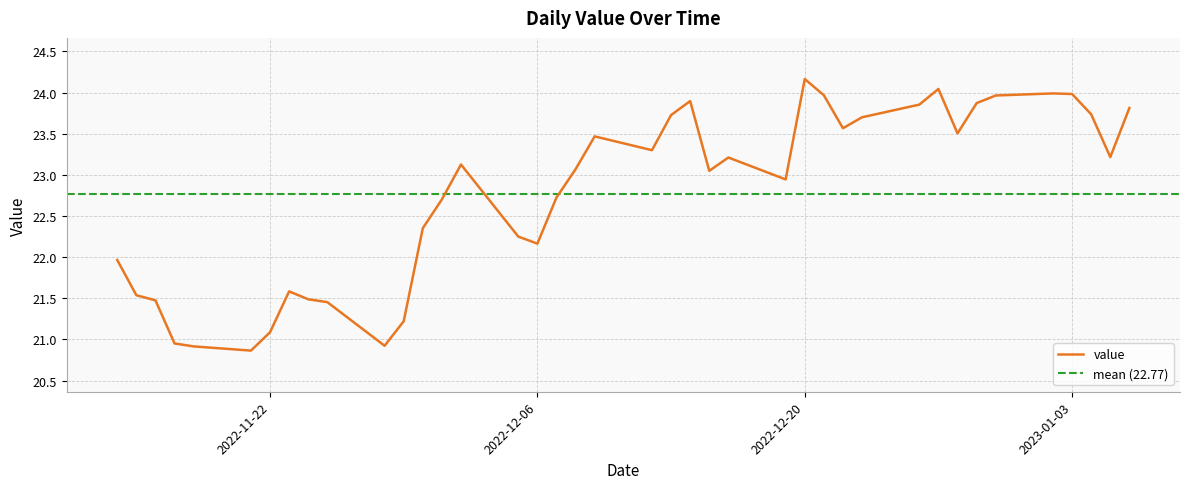

Approximately how many times larger is the value at 2022-11-17 compared to 2022-12-05?

0.9